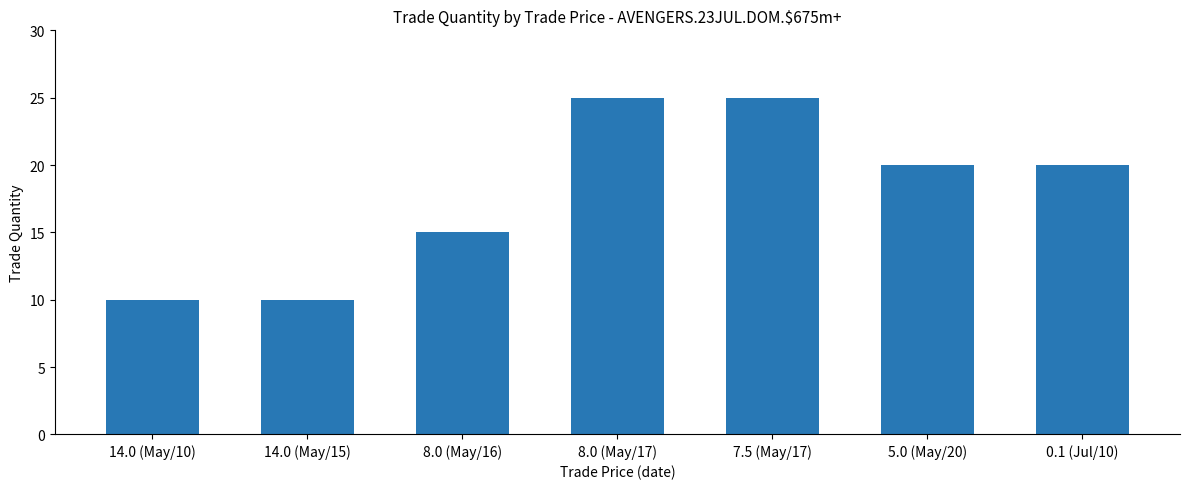

What is the difference between the values at 0.1 (Jul/10) and 8.0 (May/17)?

5